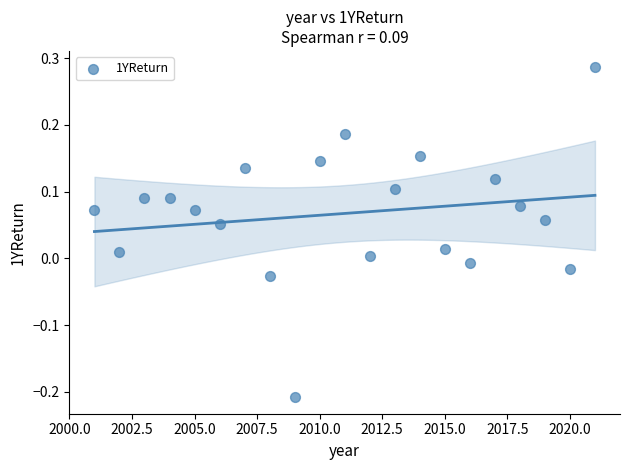

What is the range of Y values (max minus min)?

0.5